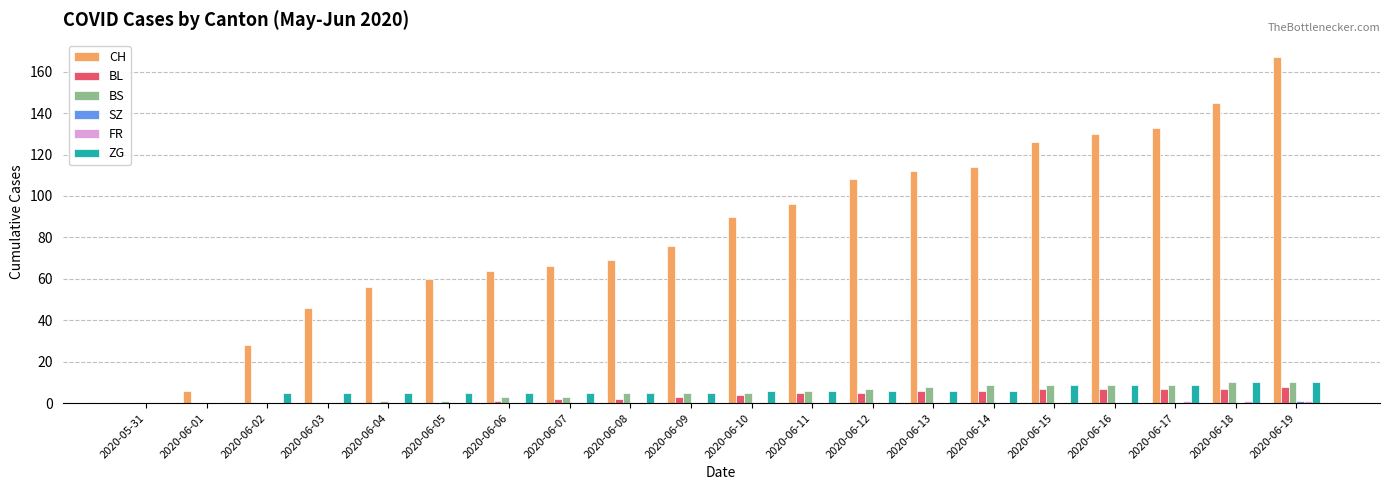

What is the sum of all CH values?

1692